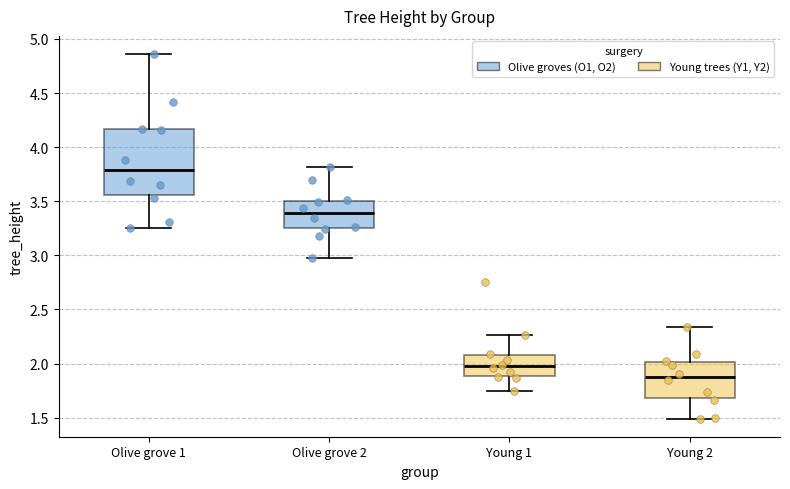

Comparing the boxes themselves (not the whiskers), which one is the tallest?

Olive grove 1